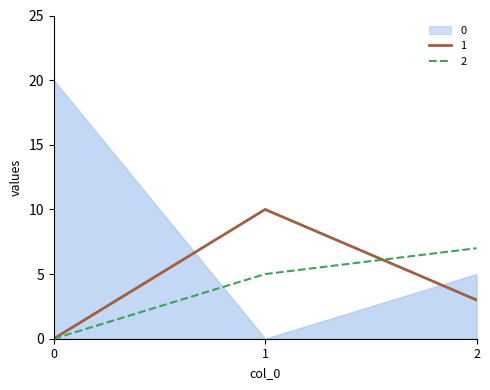

The value of 1 at 1 is 14. True or false?

False